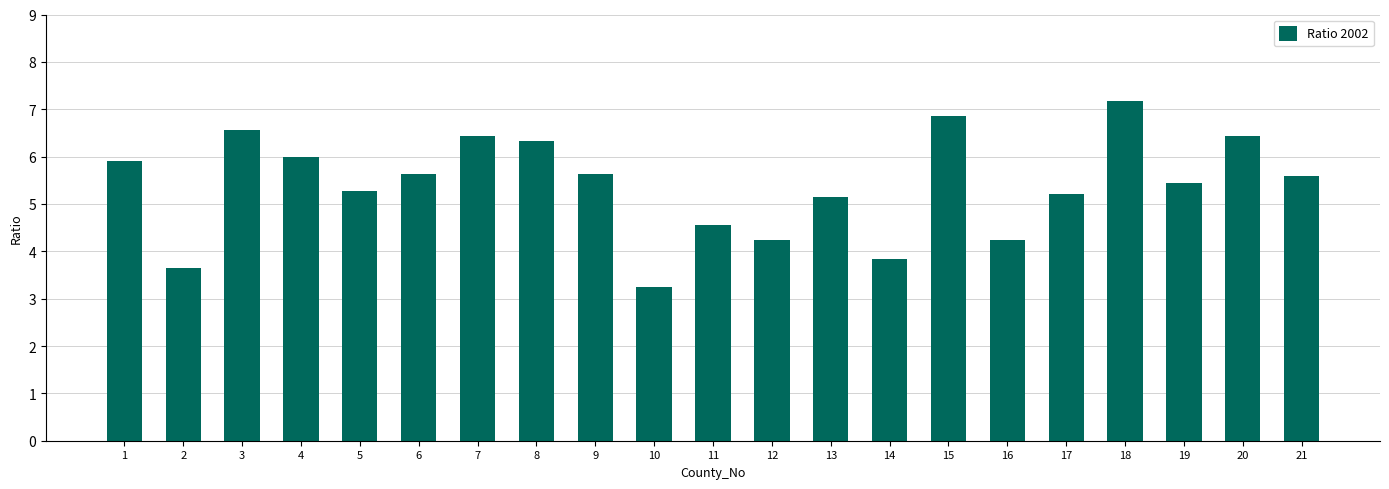

Which has a higher value, 19 or 8?

8